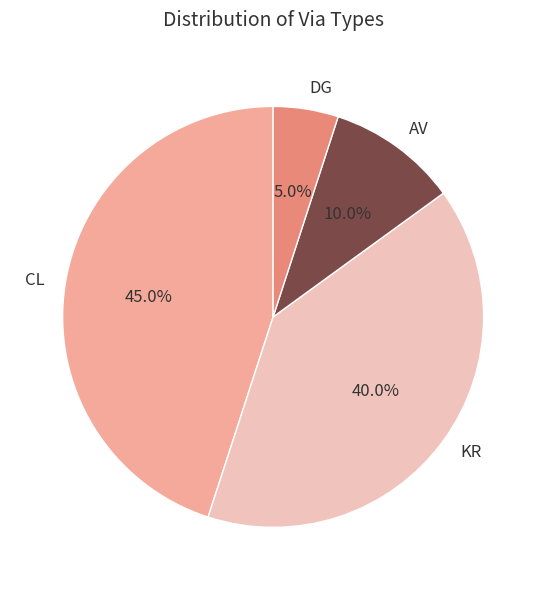

The AV slice represents 1% of the pie. True or false?

False